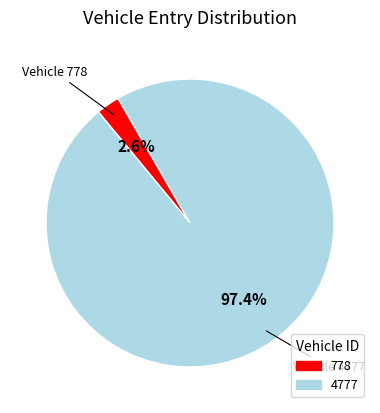

What is the majority slice?

4777